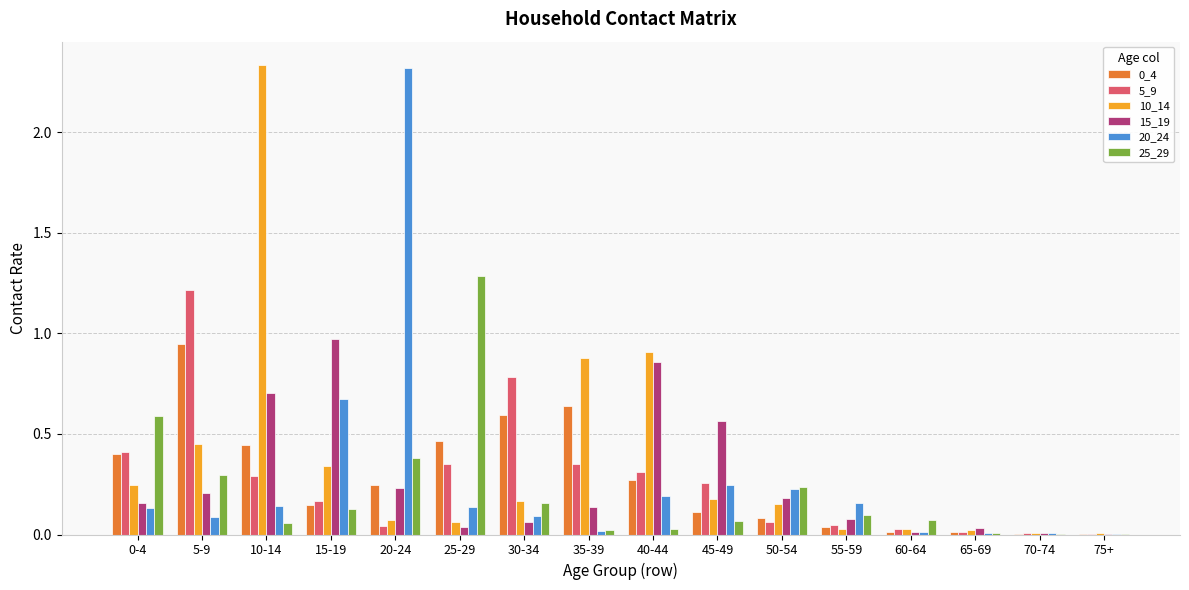

What is the maximum value for 25_29?

1.3